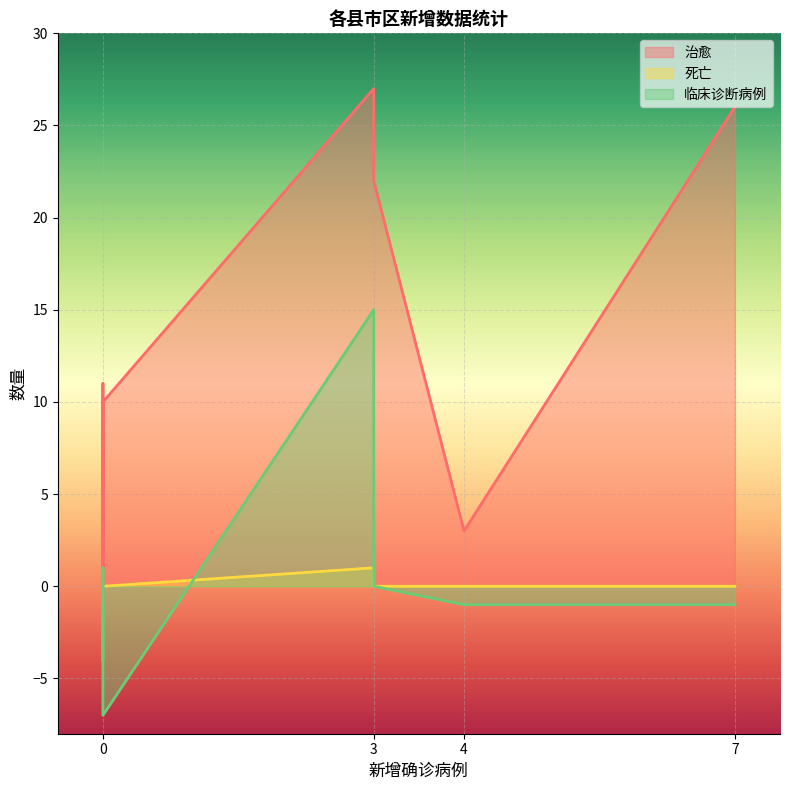

How many values in 临床诊断病例 are above zero?

3